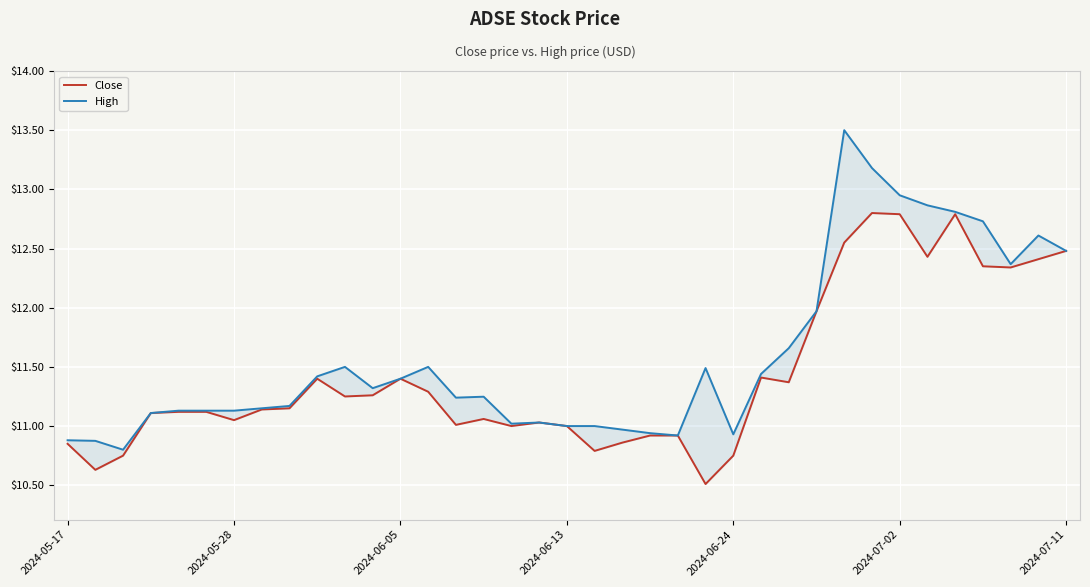

True or false: High and Close cross at least once.

False